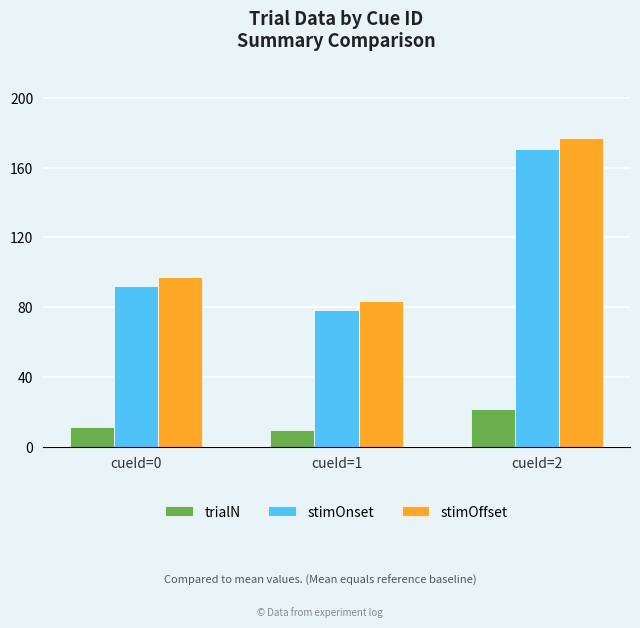

Which series has the largest total across all categories?

stimOffset